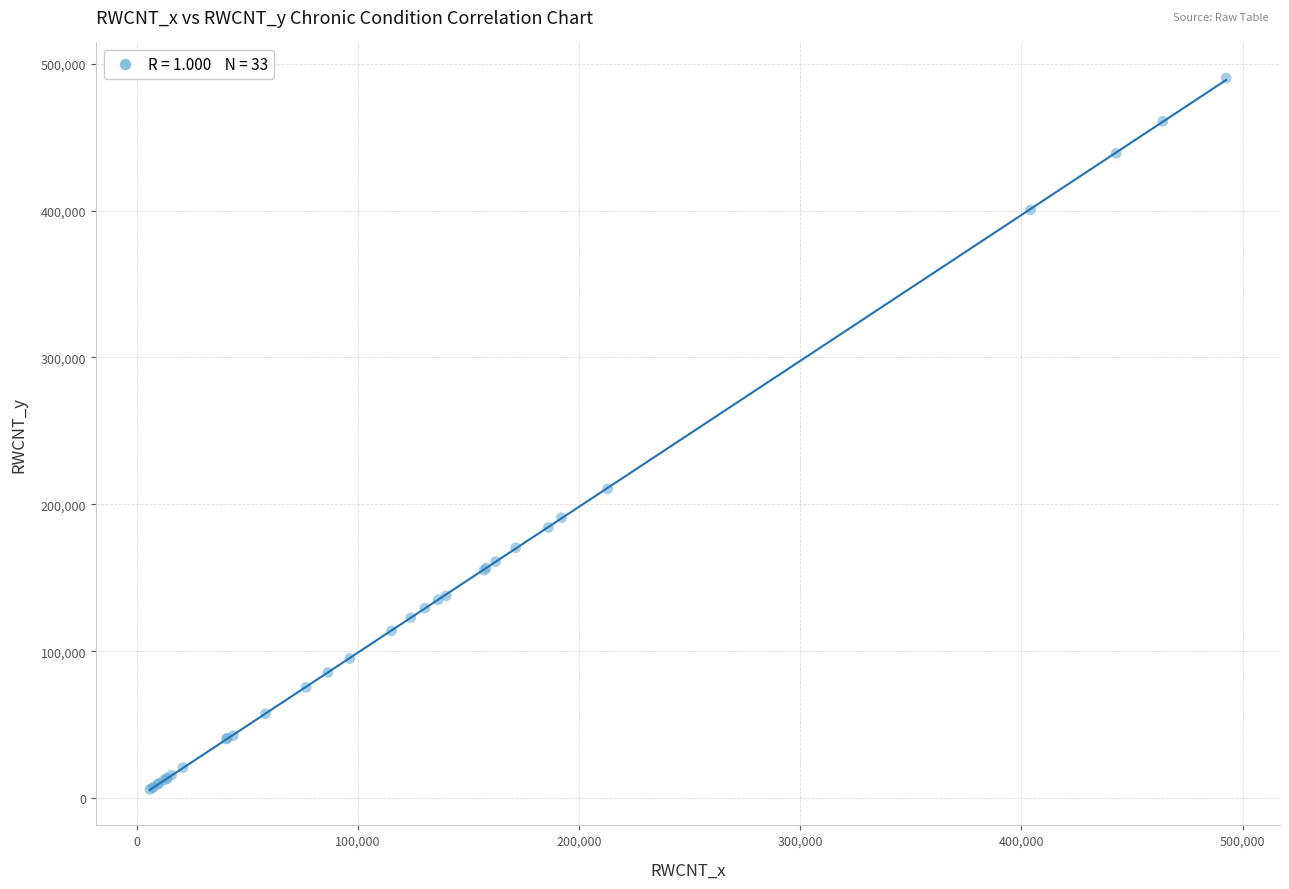

What Y value in the scatter plot is closest to 248066?

210530